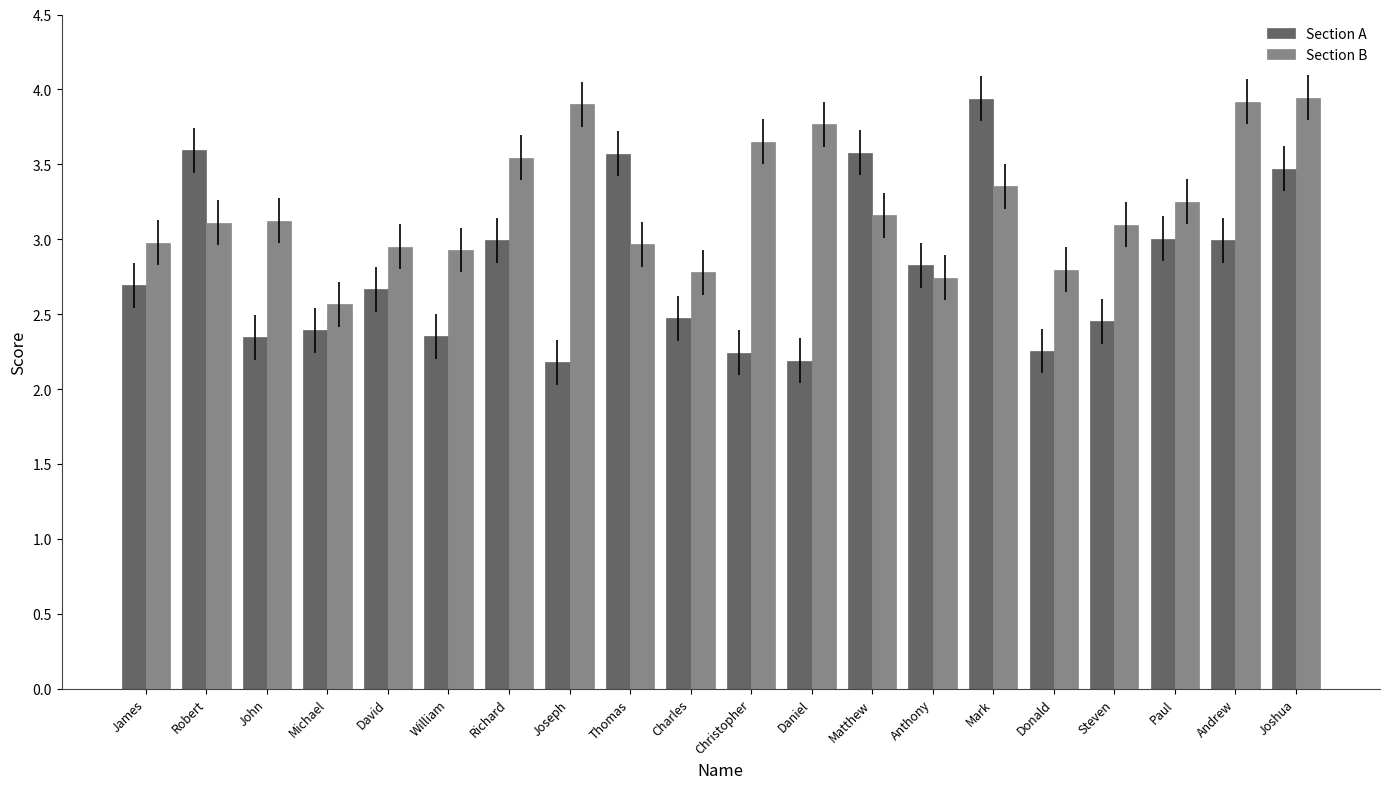

How many series are shown in this chart?

2